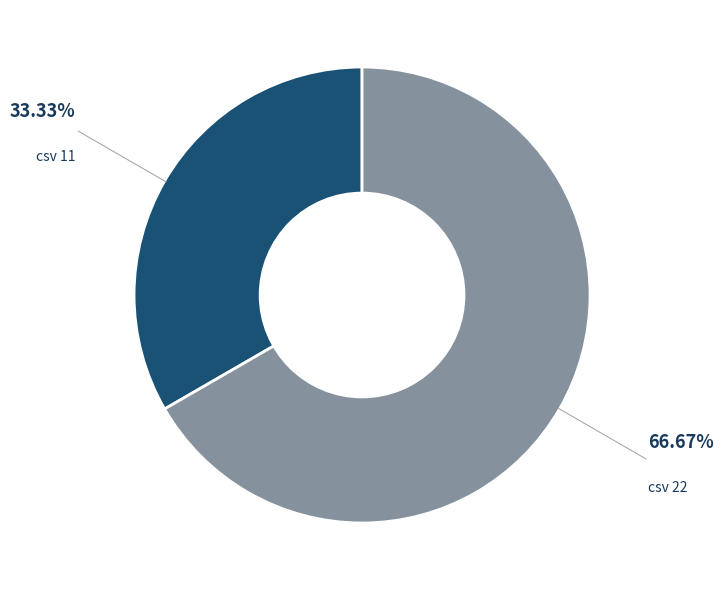

Does csv 11 account for over 50% of the chart?

No